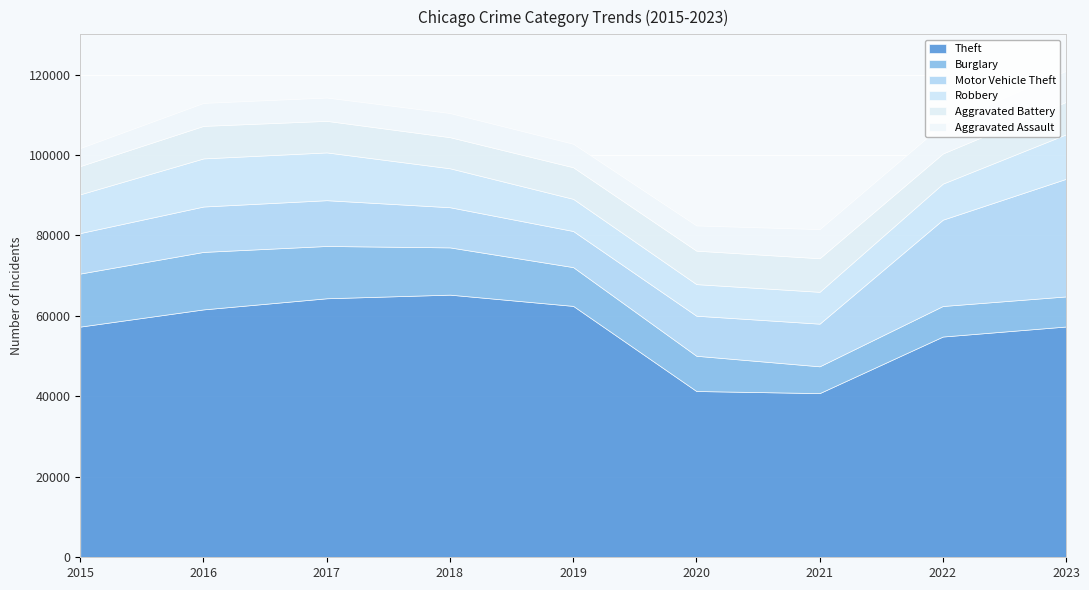

List the series in order of their peak value, highest first.

Theft, Motor Vehicle Theft, Burglary, Robbery, Aggravated Battery, Aggravated Assault